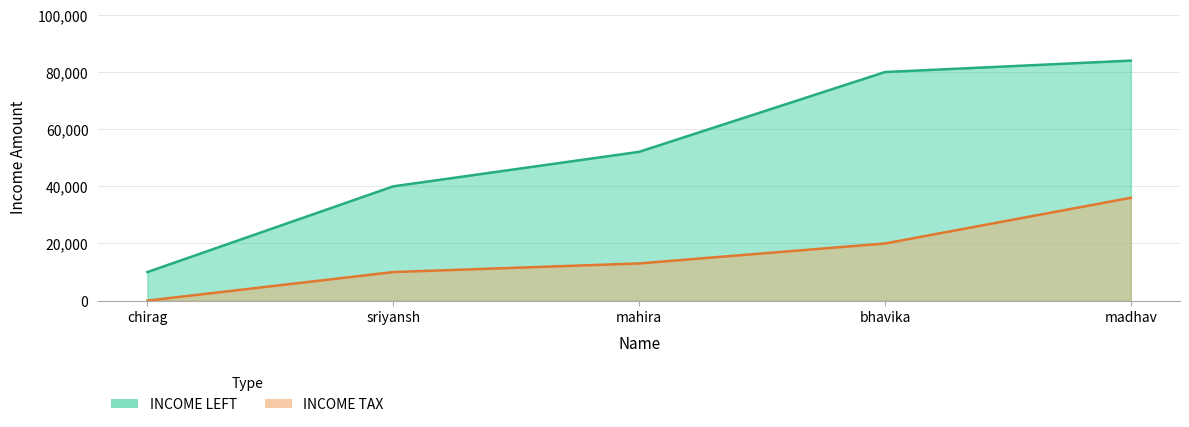

Reading left to right, extract all data points from this chart.

INCOME TAX: 0.0	10000.0	13019.4	20000.0	36000.0
INCOME LEFT: 10000.0	40000.0	52077.6	80000.0	84000.0